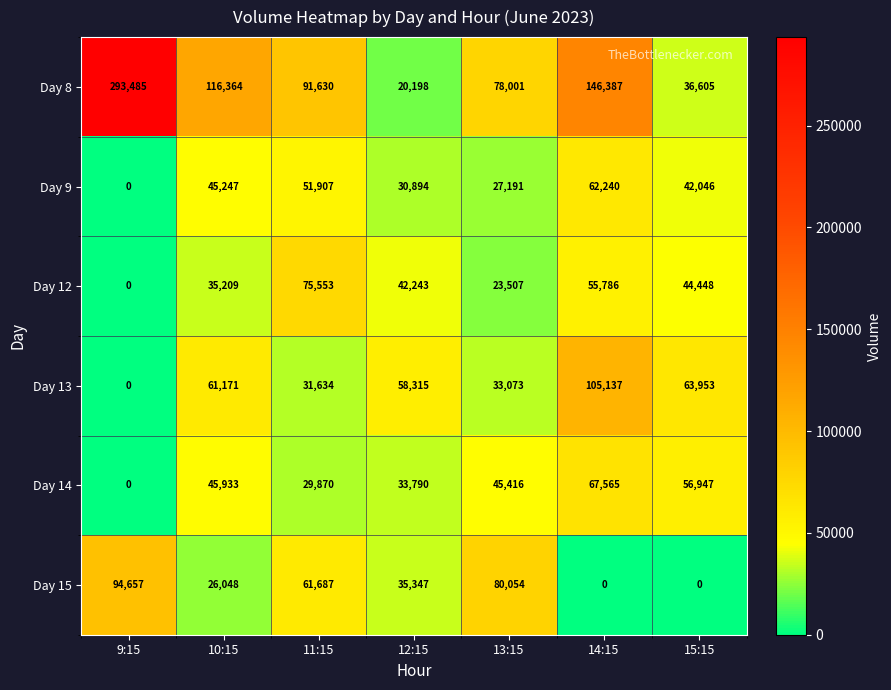

What is the difference between the Day 9 values at 11:15 and 13:15?

24716